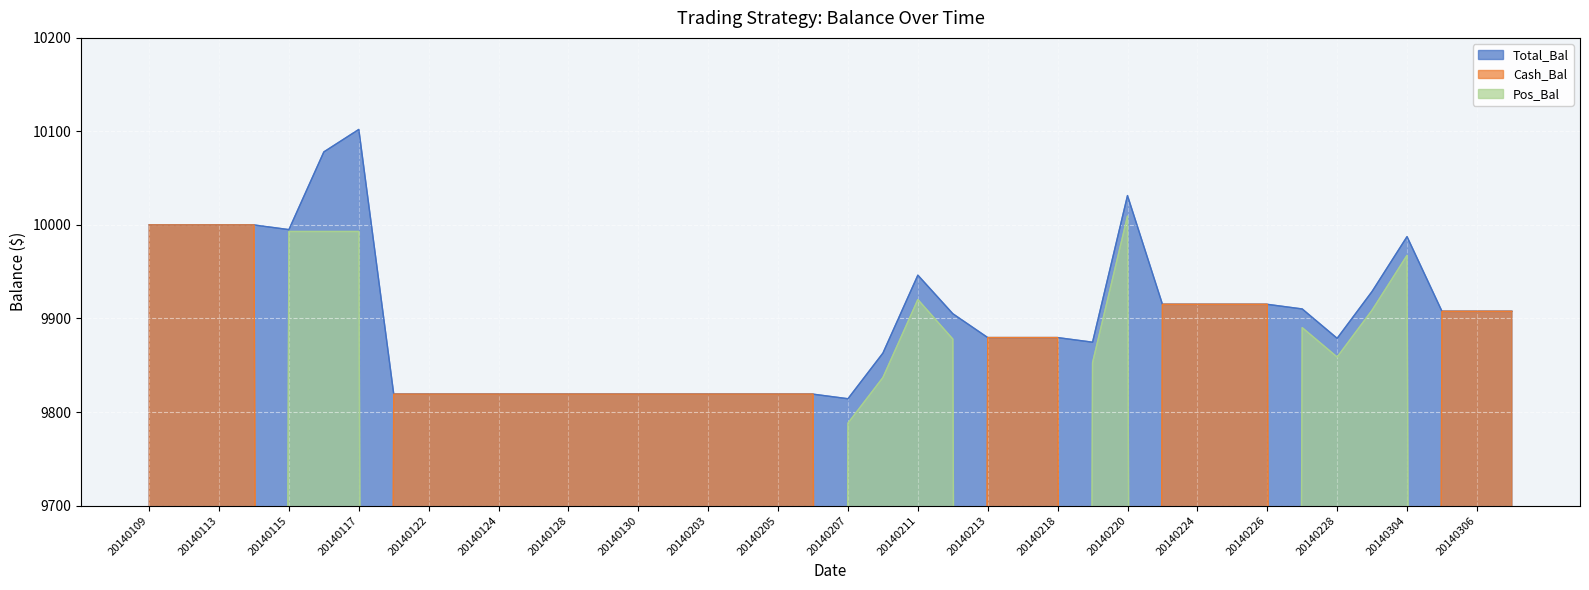

In Total_Bal, how many points are lower than both neighbors (excluding endpoints)?

4